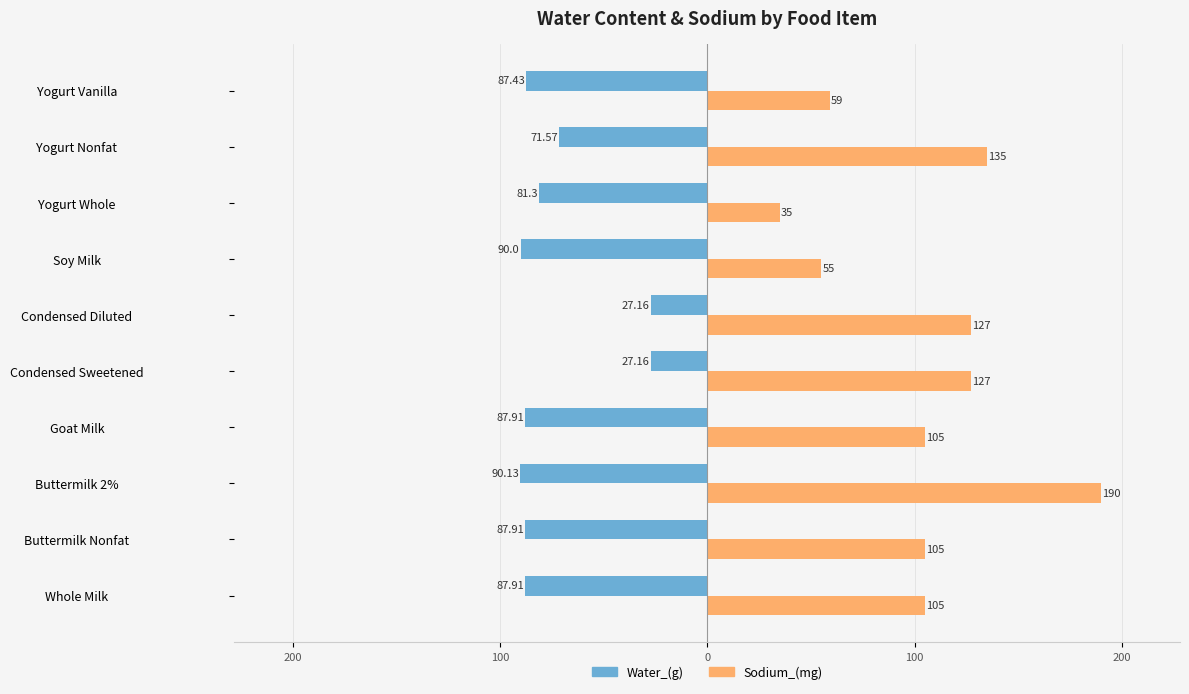

What is the value of the Water_(g) bar at the 2nd from the left?

-87.9